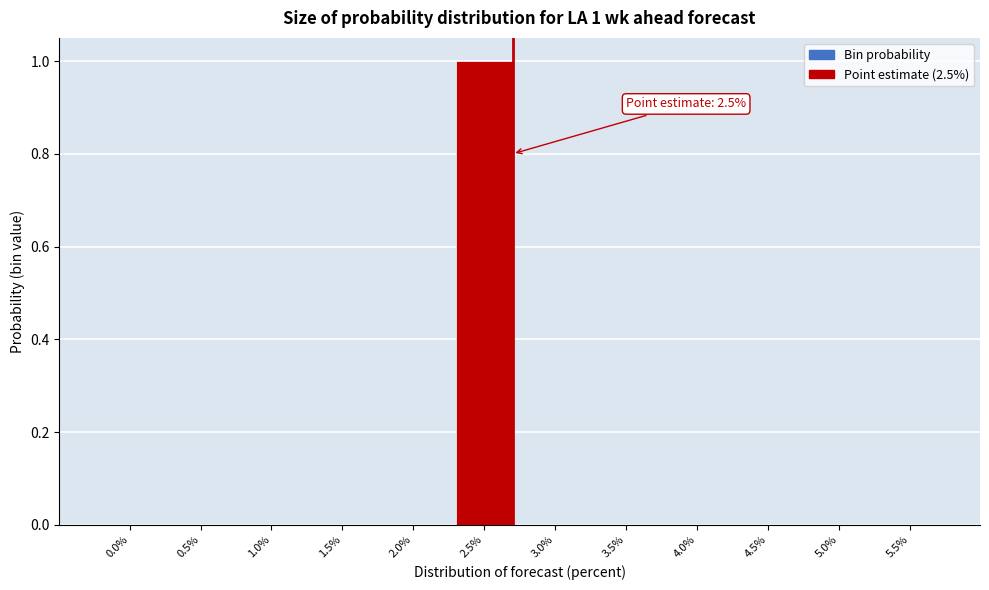

Reading left to right, transcribe all the data shown in this chart.

0.0%=0	0.5%=0	1.0%=0	1.5%=0	2.0%=0	2.5%=1	3.0%=0	3.5%=0	4.0%=0	4.5%=0	5.0%=0	5.5%=0